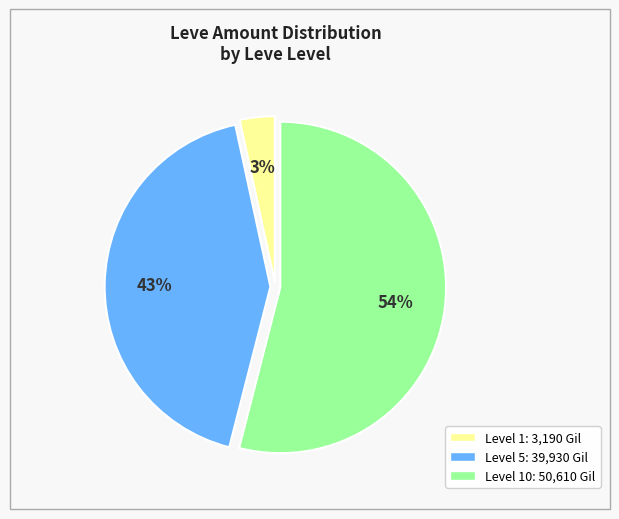

Does any single category account for the majority?

Yes